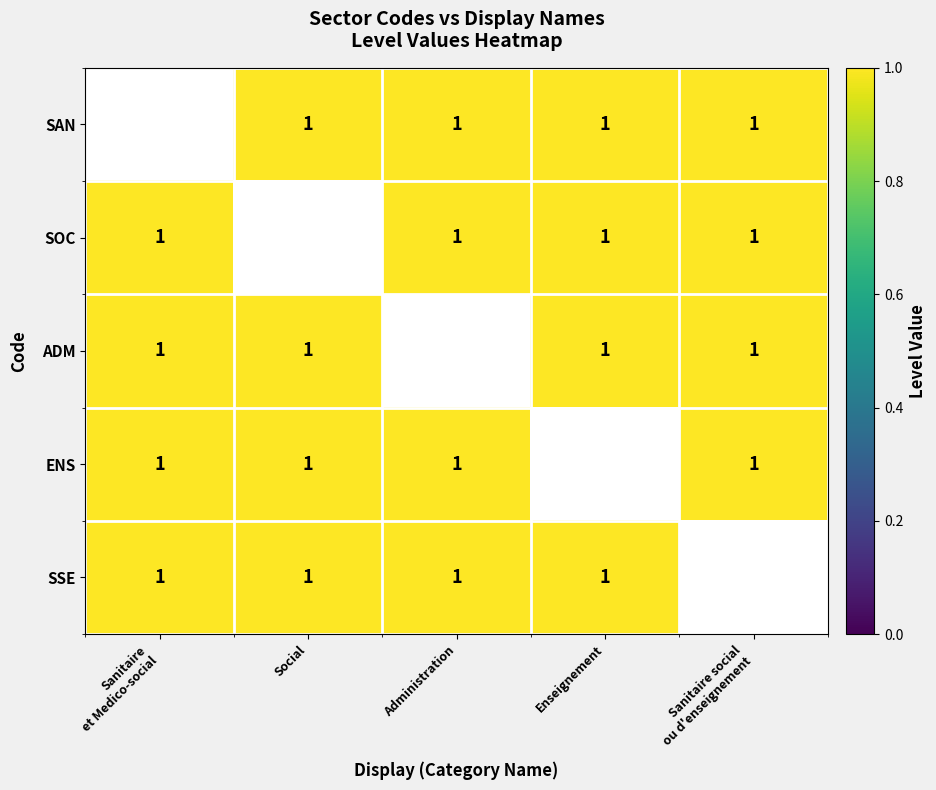

How many positive values does the SOC series have?

4